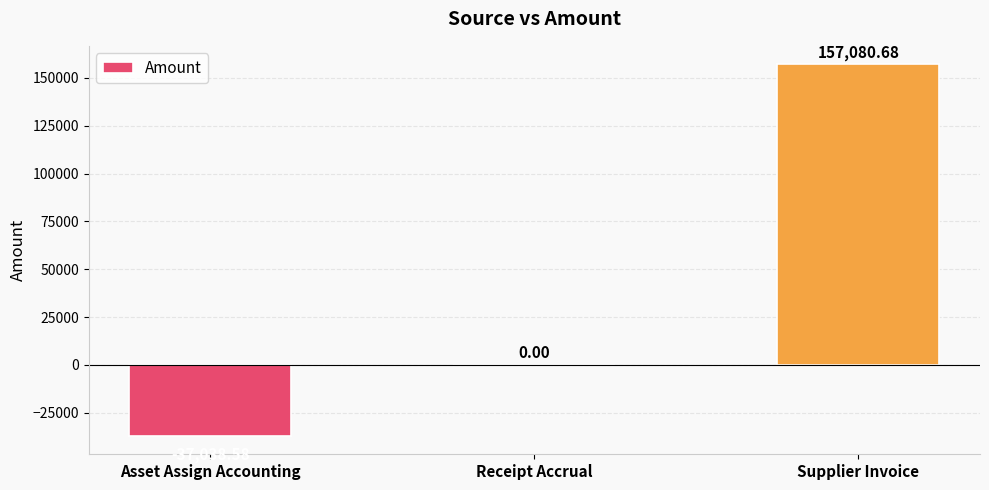

Reading left to right, transcribe all the data shown in this chart.

Asset Assign Accounting=-37038.6	Receipt Accrual=0.0	Supplier Invoice=157080.7